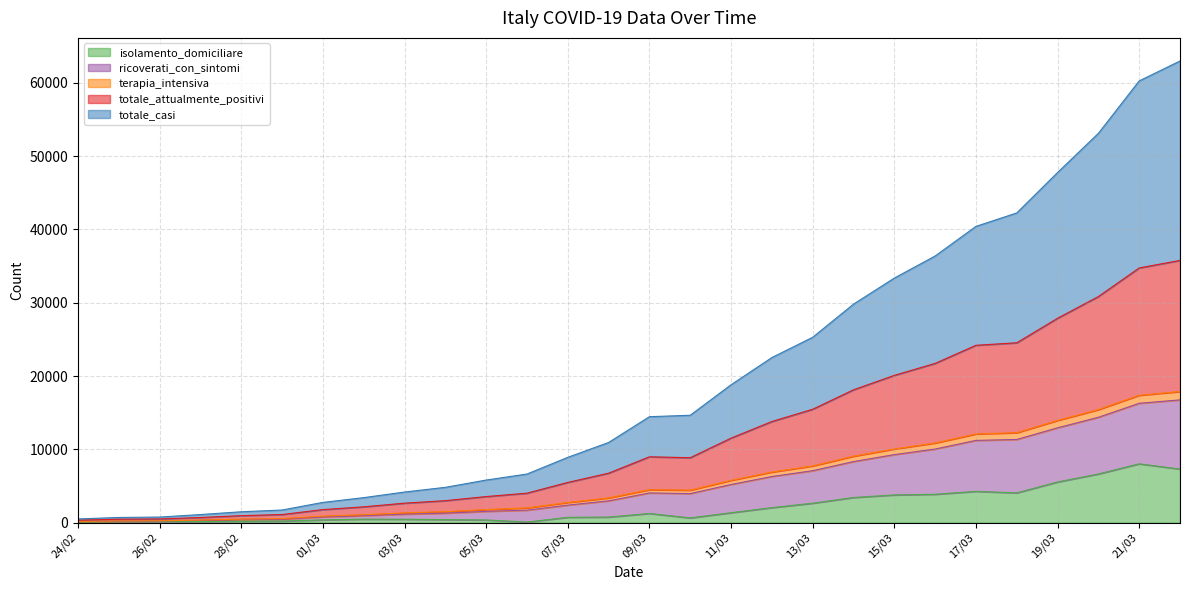

Which series has the largest total across all categories?

totale_casi